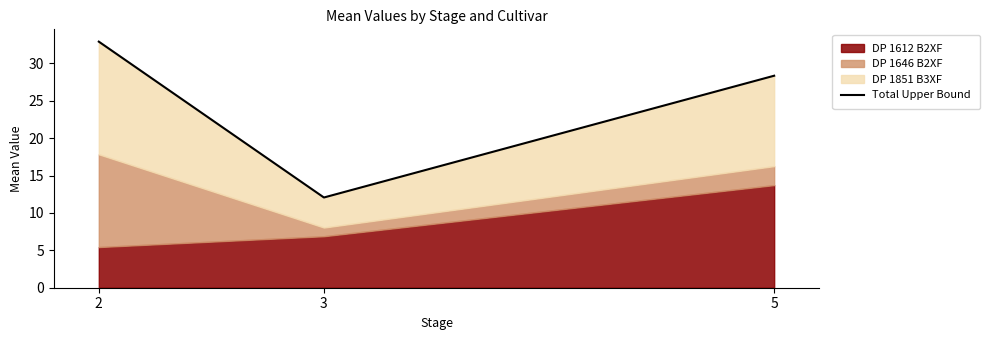

Where does the data first go above 28?

2